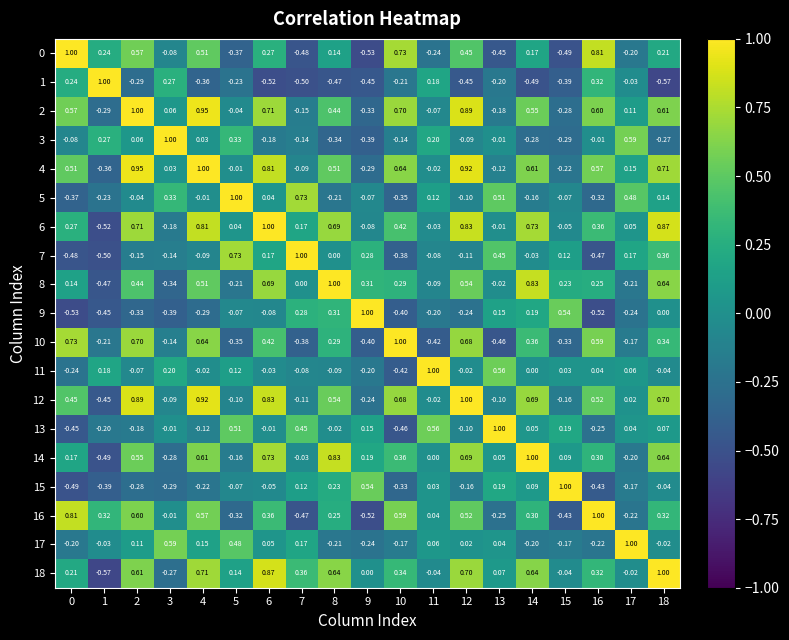

How many data points in 4 are above 0?

12